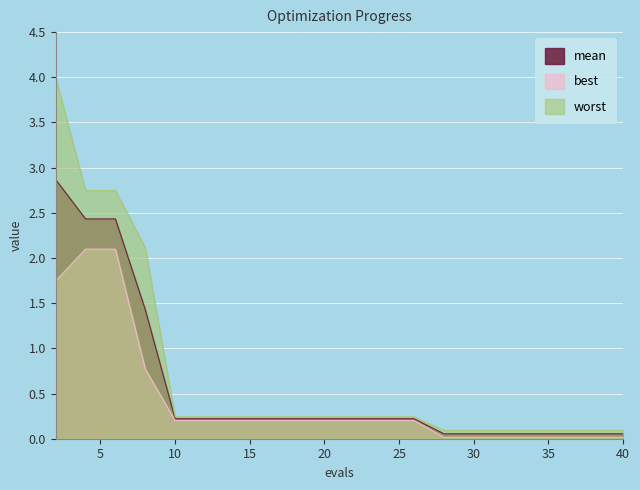

Which category has the highest value in the worst series?

2